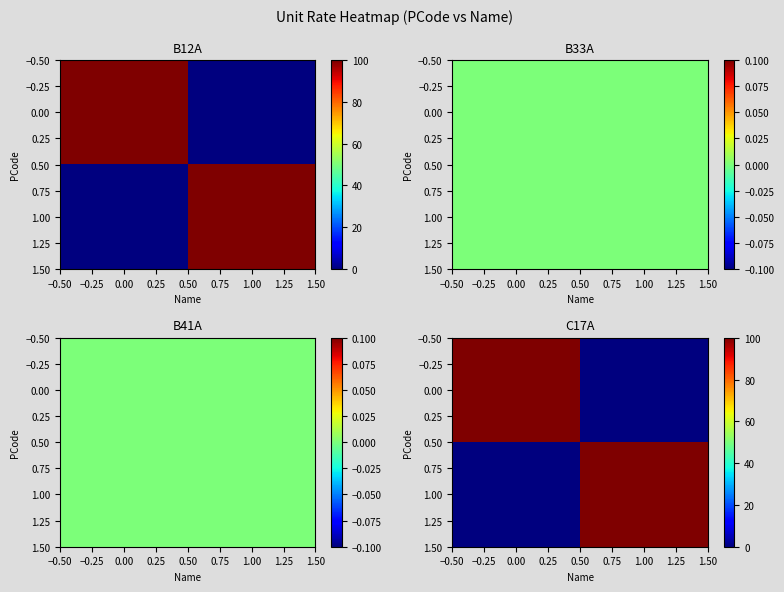

Count the number of data series in this chart.

2